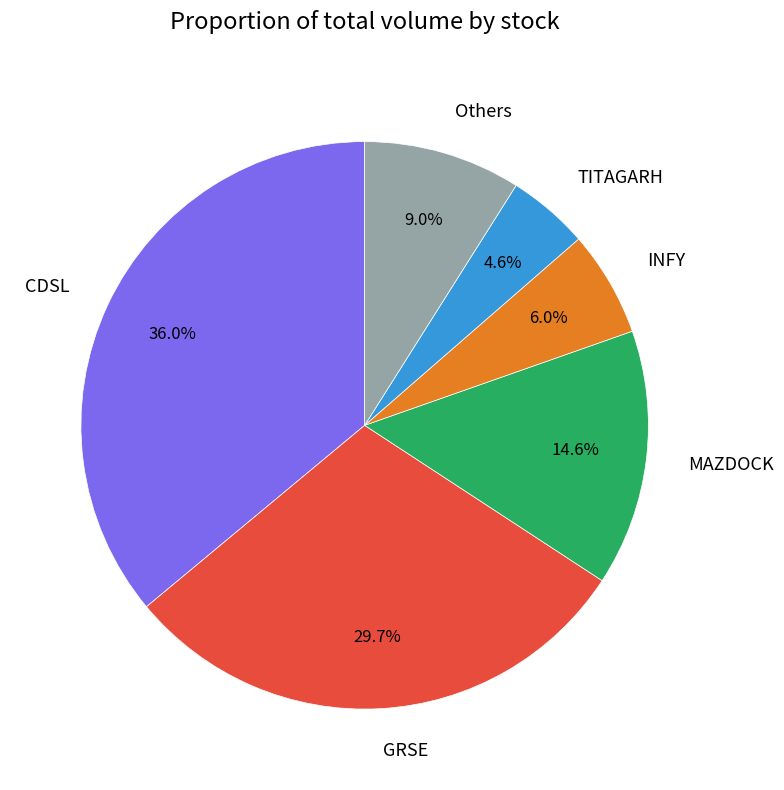

To the nearest percent, what is the combined percentage of MAZDOCK and INFY?

21%